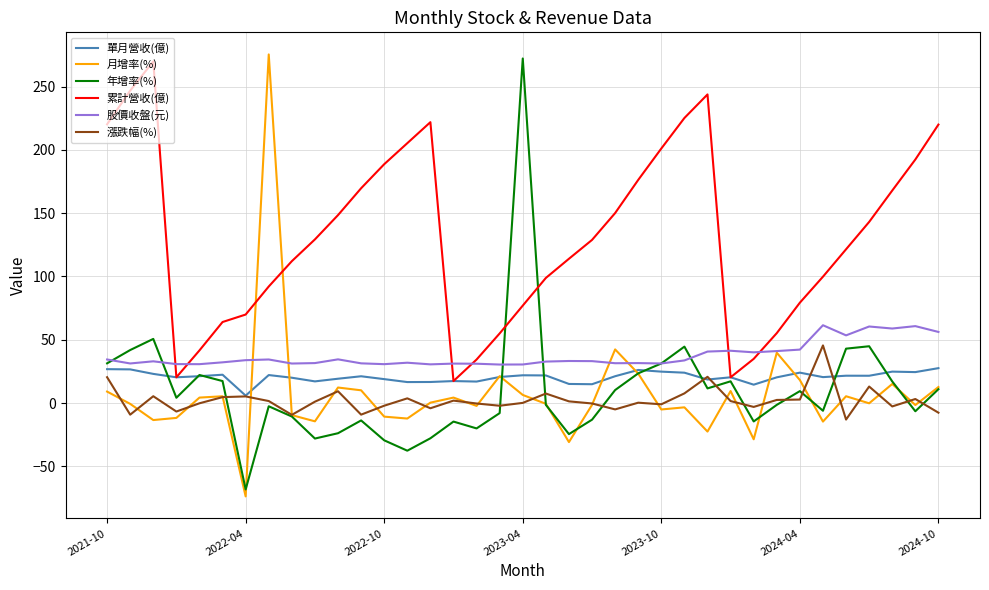

After their last crossing, which series has the higher values: 月增率(%) or 累計營收(億)?

累計營收(億)